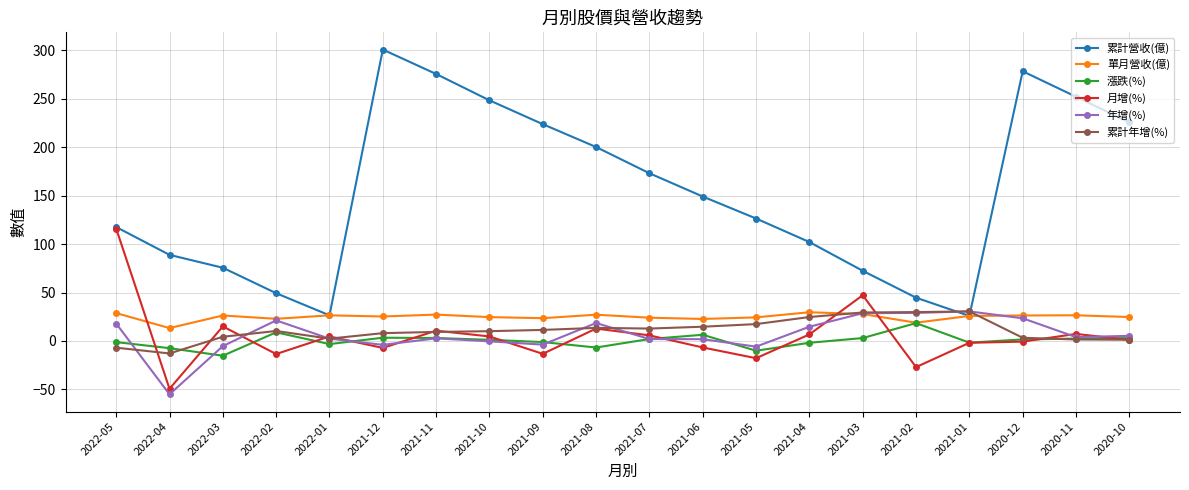

Between 2022-02 and 2021-07, which series saw the biggest shift?

累計營收(億)